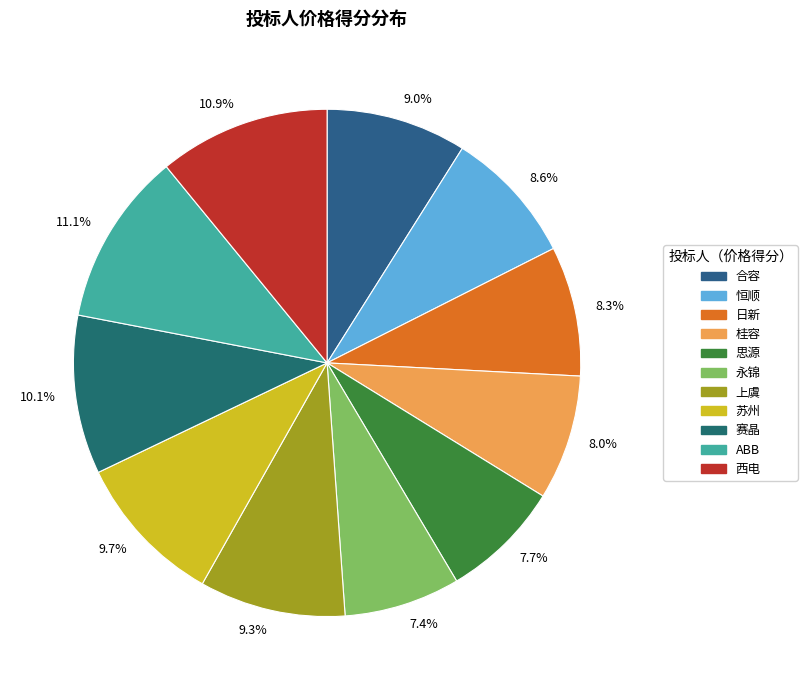

What percentage do 赛晶 and ABB together represent?

21.2%